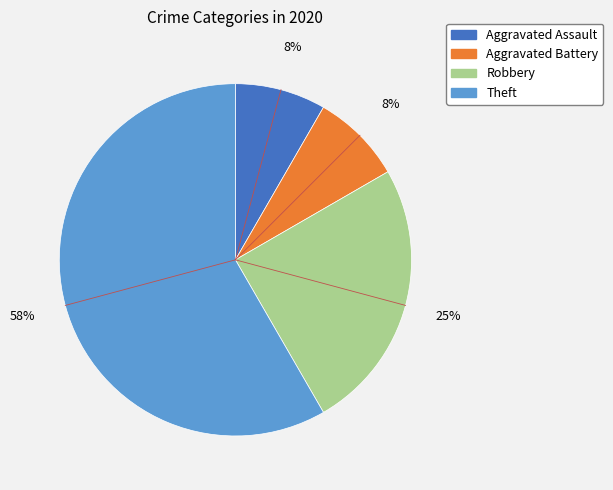

What is the ratio of the value at Robbery to the value at Theft?

0.4